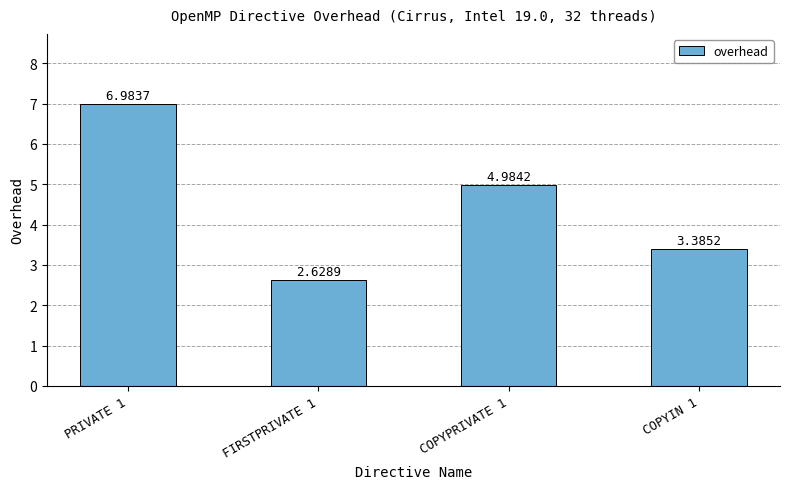

What is the label of the 1st bar from the right?

COPYIN 1